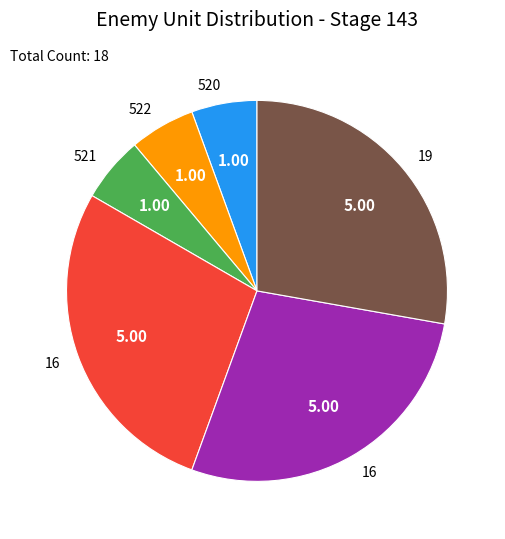

Does any single category account for the majority?

No